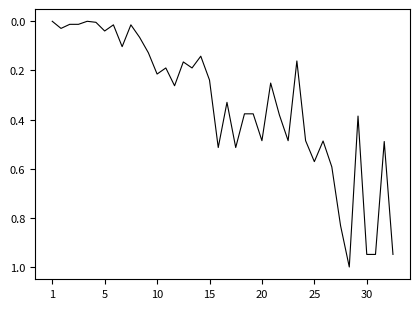

What is the difference between the maximum and minimum values?

1.0